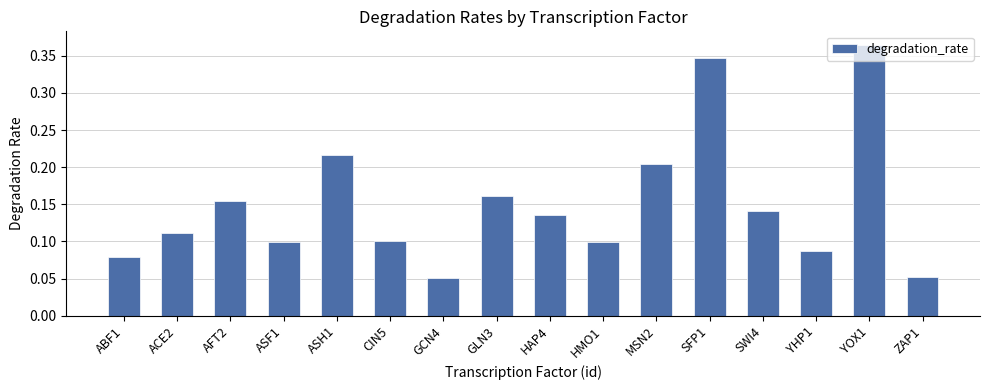

Between SFP1 and AFT2, which is larger?

SFP1